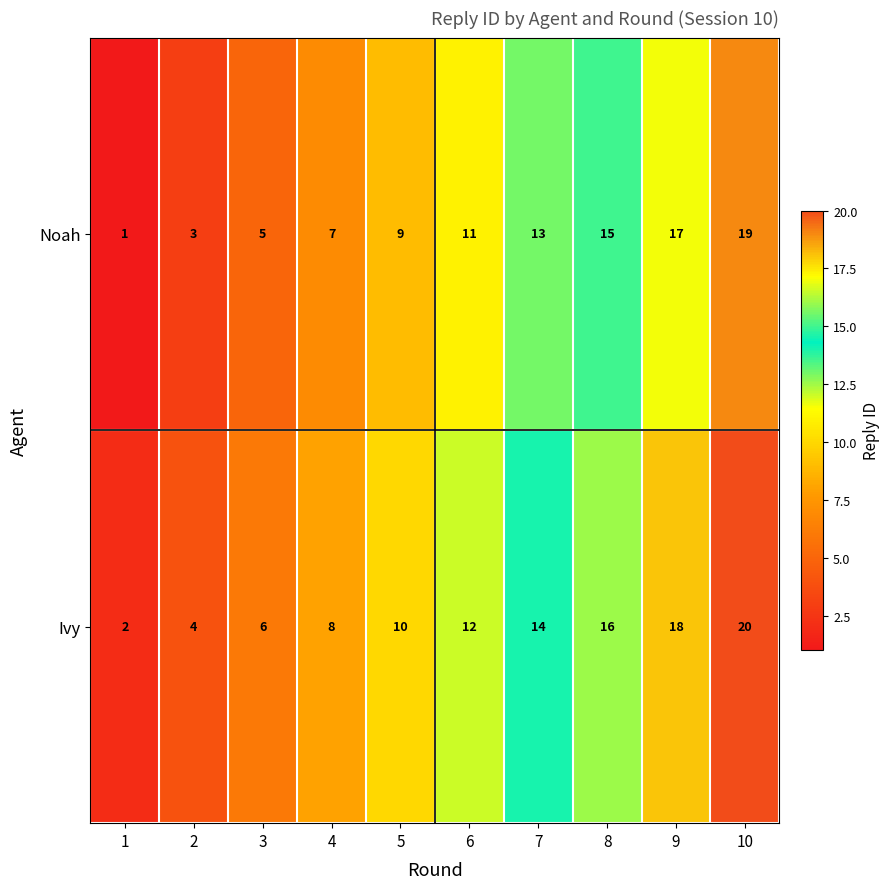

How many Ivy values are between 6 and 16?

6